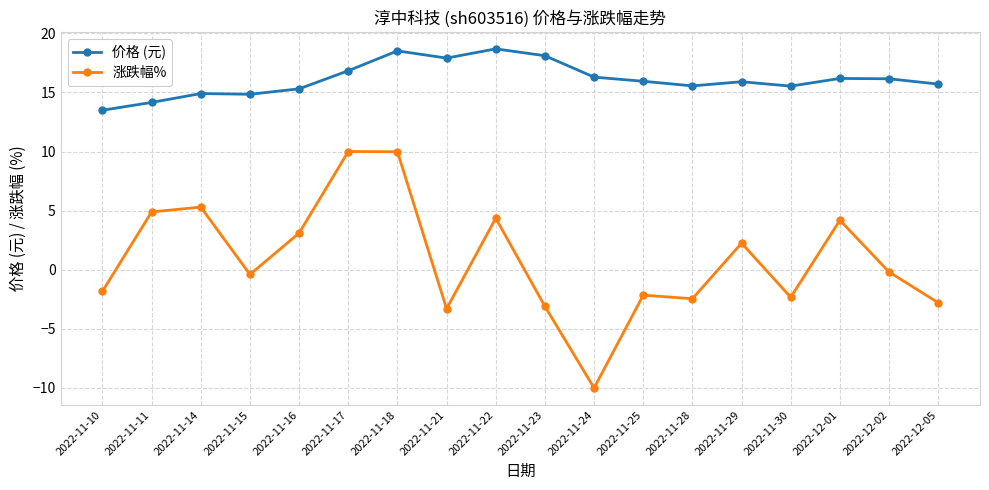

True or false: 涨跌幅% and 价格 (元) intersect in this chart.

False